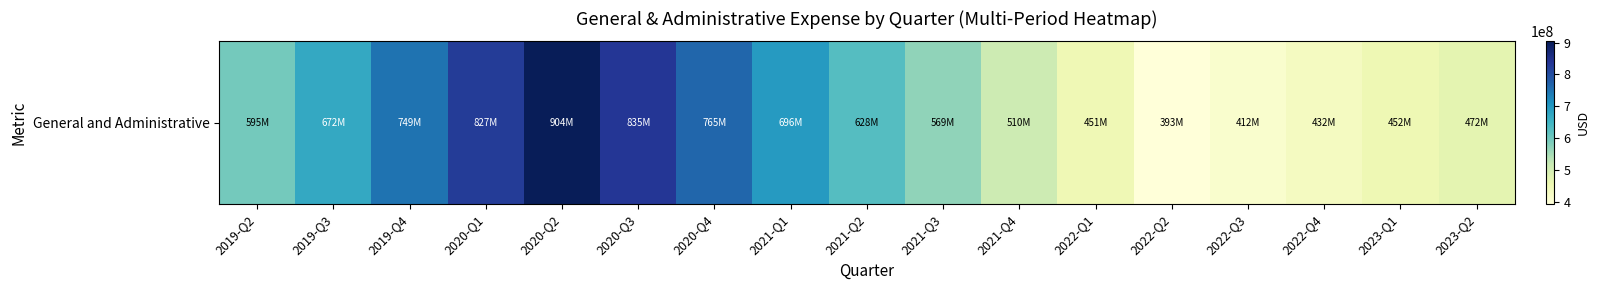

List the labels in order of value, largest first.

2020-Q2, 2020-Q3, 2020-Q1, 2020-Q4, 2019-Q4, 2021-Q1, 2019-Q3, 2021-Q2, 2019-Q2, 2021-Q3, 2021-Q4, 2023-Q2, 2023-Q1, 2022-Q1, 2022-Q4, 2022-Q3, 2022-Q2